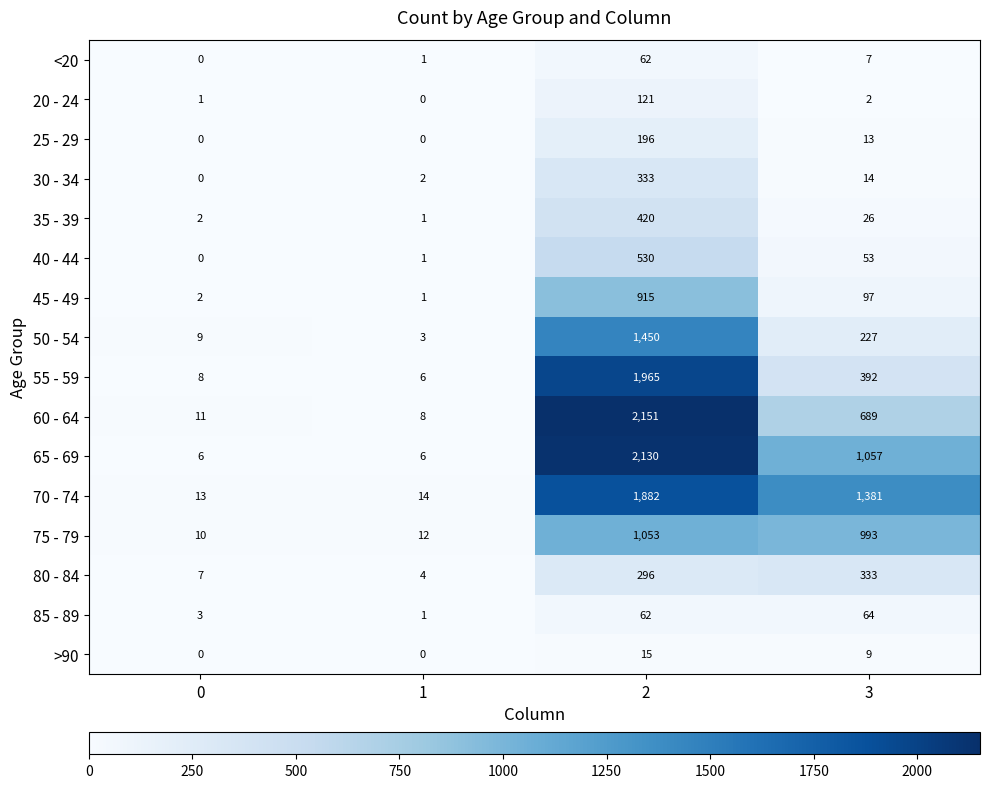

Which series has the largest range (max minus min)?

60 - 64